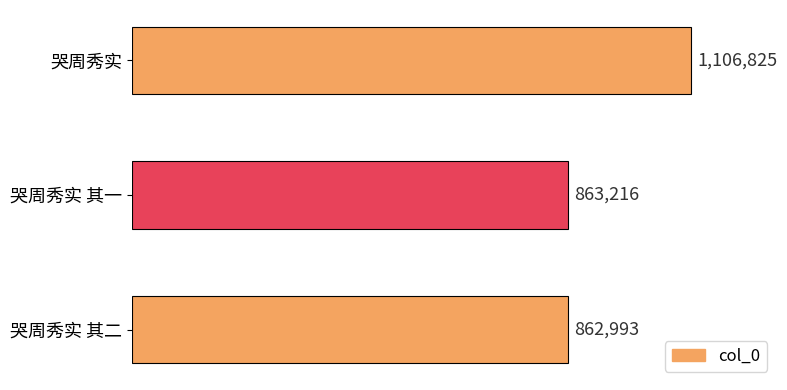

Are the bars horizontal?

Yes